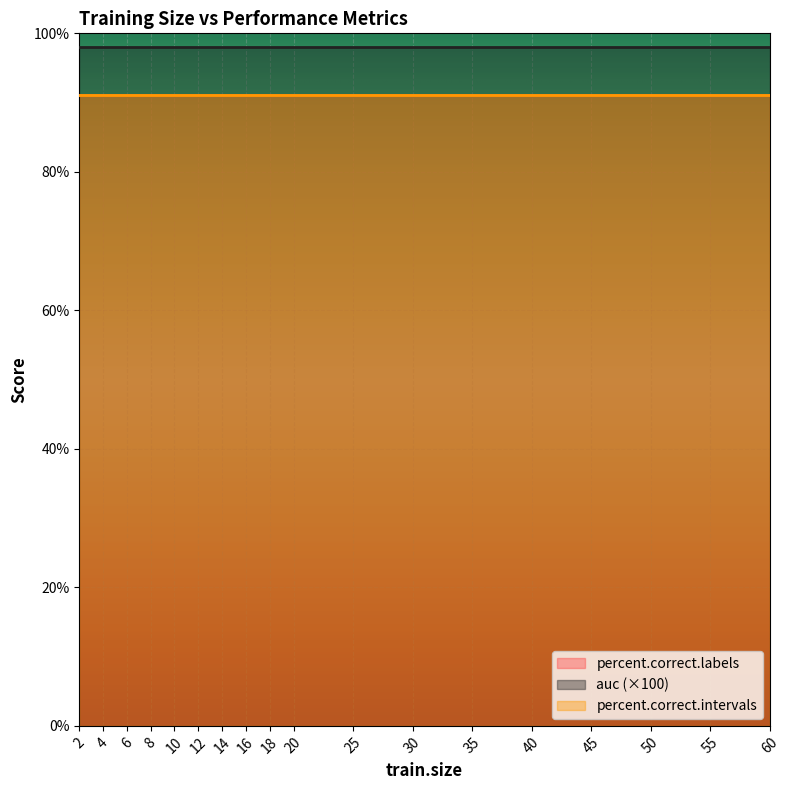

List the series in order of their peak value, highest first.

percent.correct.labels, percent.correct.intervals, auc